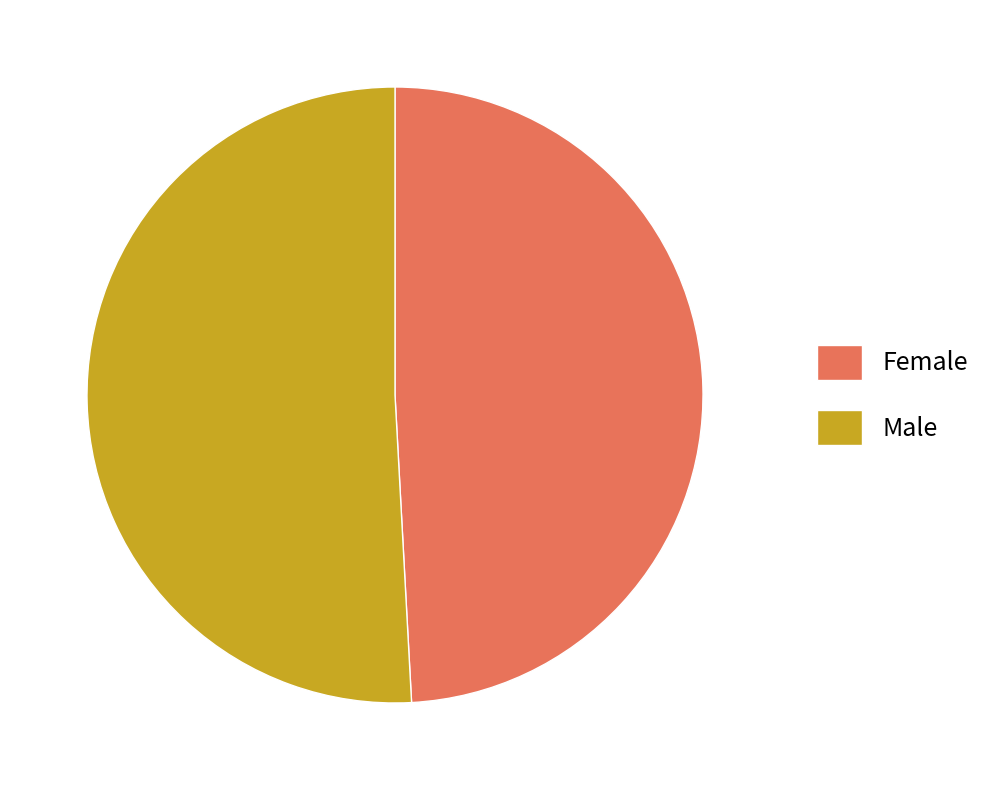

What is the majority slice?

Male